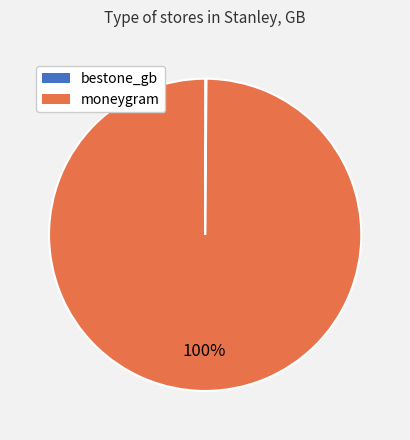

Does moneygram account for over 50% of the chart?

Yes